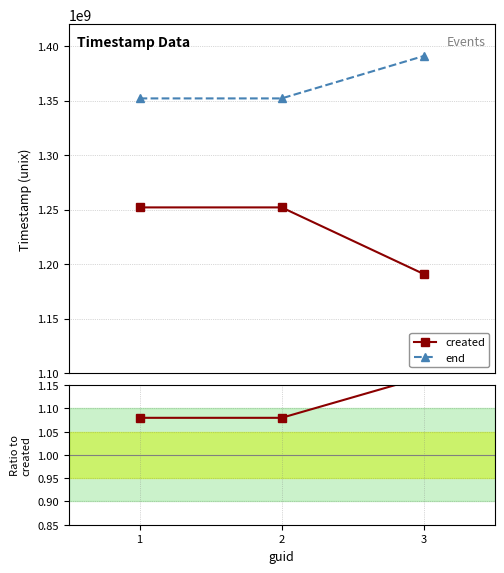

What is the total value across all series at 1?

2603873441.1